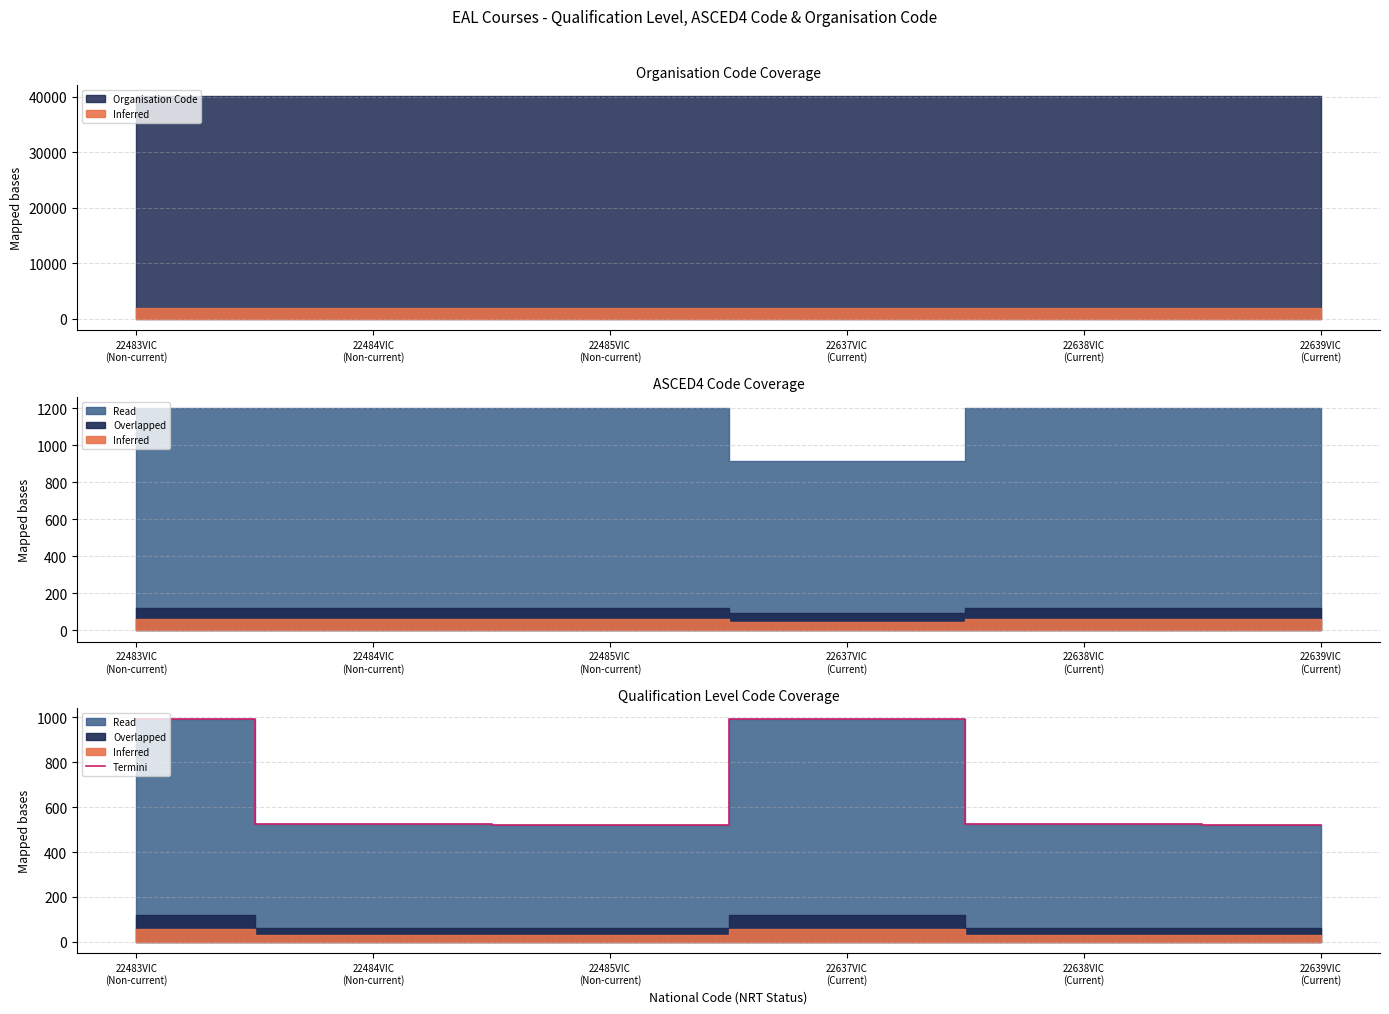

The chart shows a value of 846 at 22485VIC
(Non-current). True or false?

False